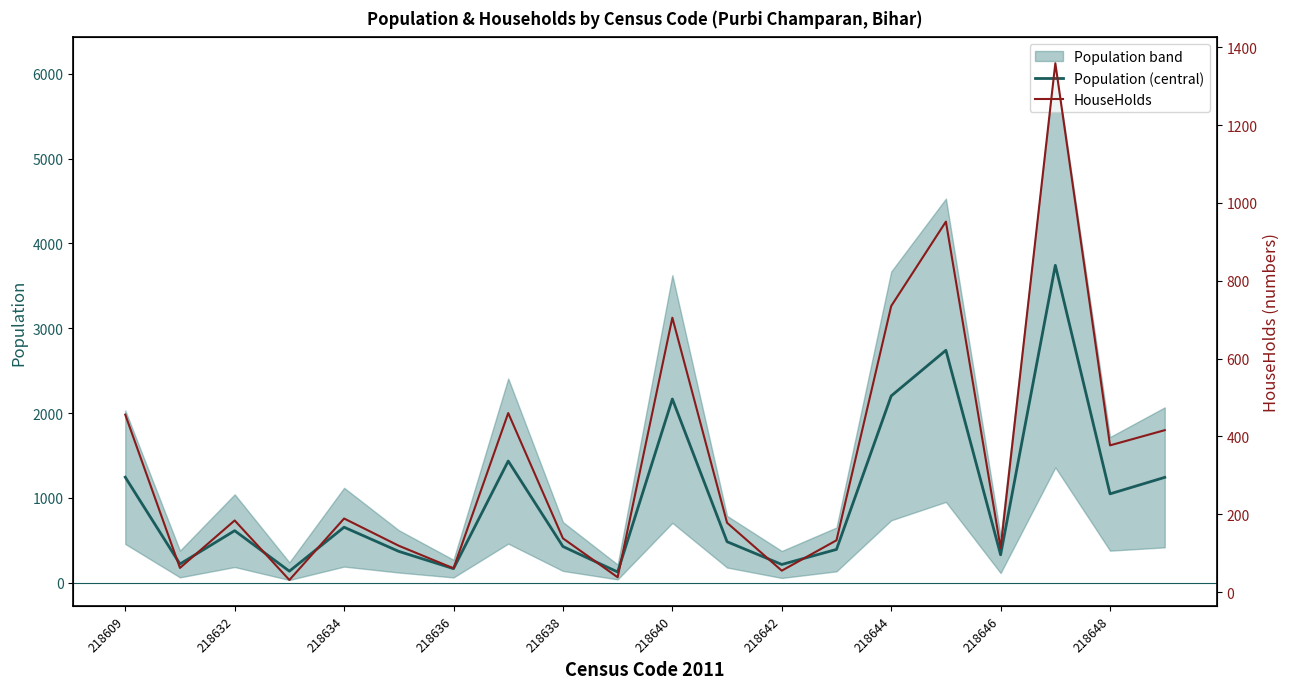

True or false: Population (central) has a value of 352.5 at 218632.

False